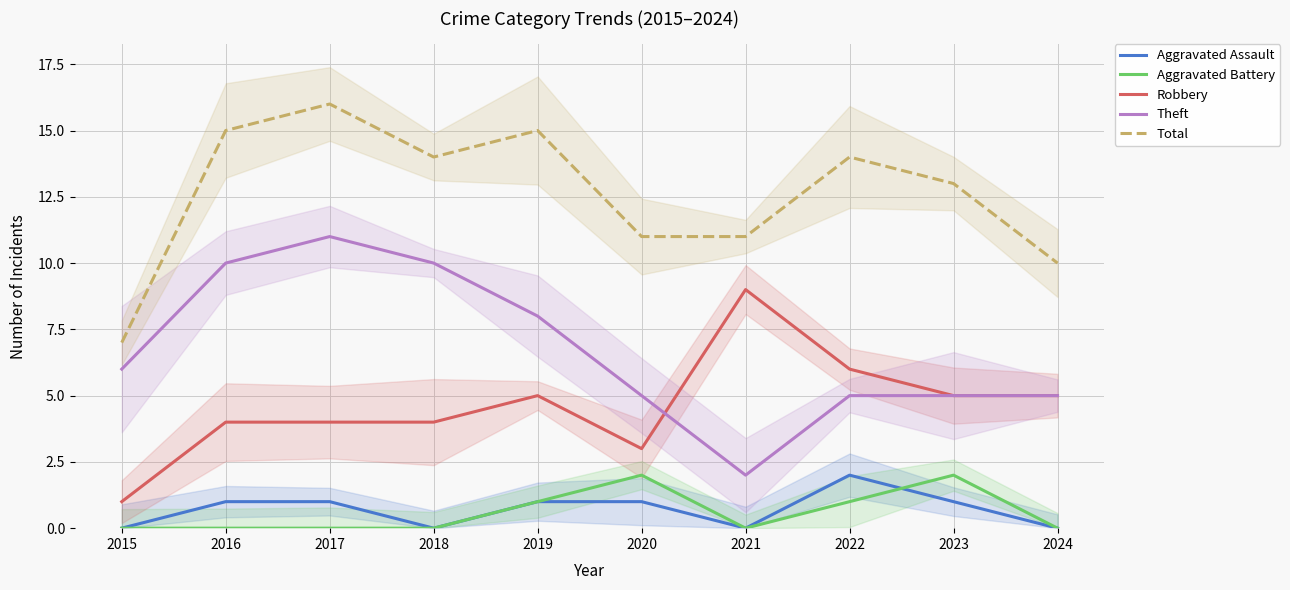

Rank the series at 2024 from highest to lowest value.

Total, Robbery, Theft, Aggravated Assault, Aggravated Battery